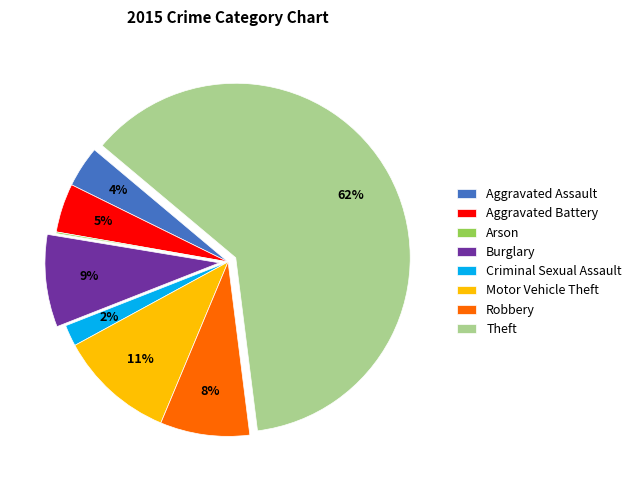

Between Robbery and Theft, which is larger?

Theft